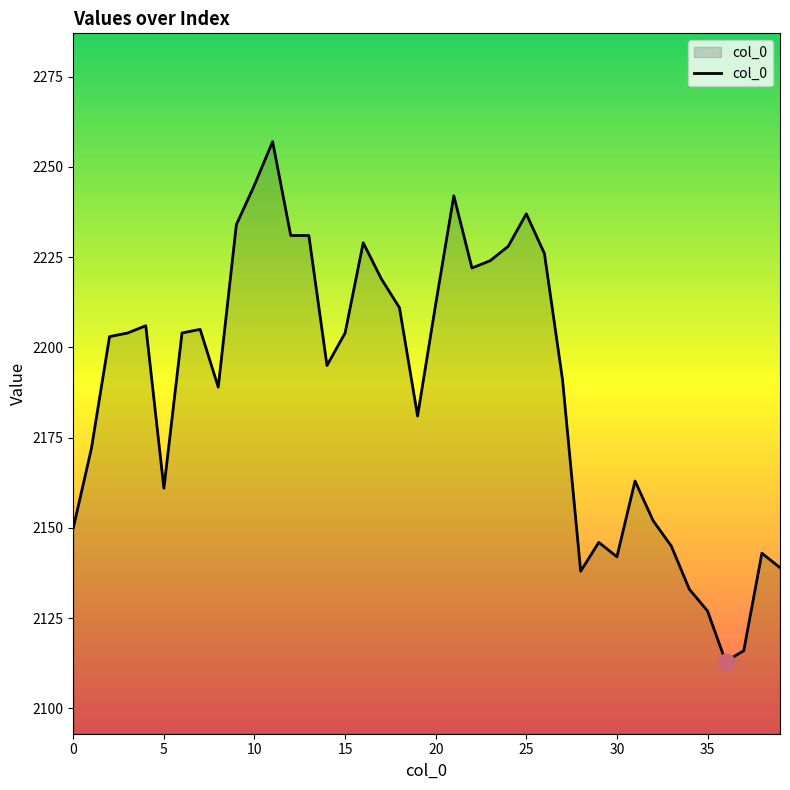

What is the minimum value shown in the chart?

2113